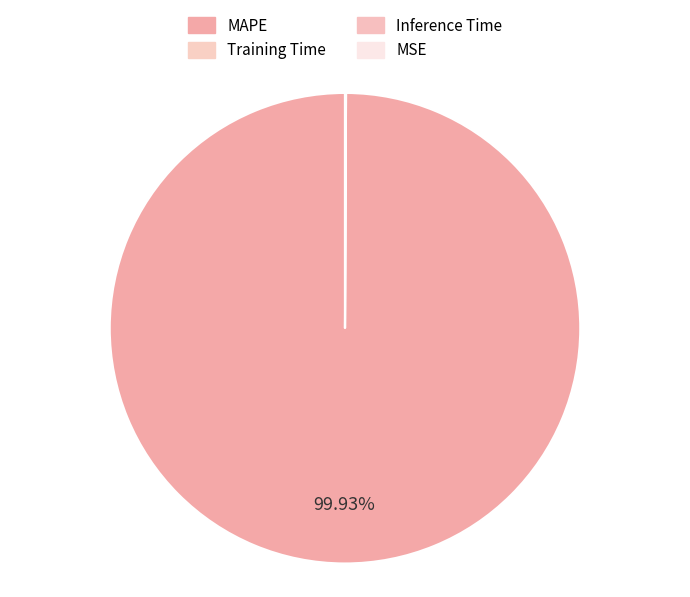

Is it true that Training Time is 0% of the pie?

True